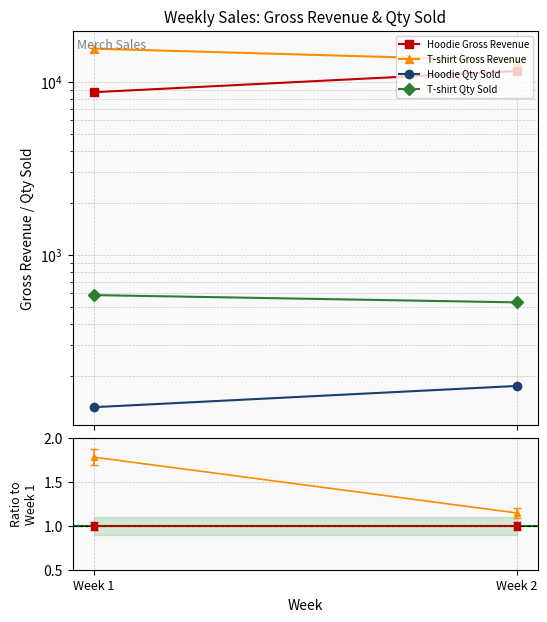

True or false: T-shirt Gross Revenue has a value of 15525 at Week 1.

True